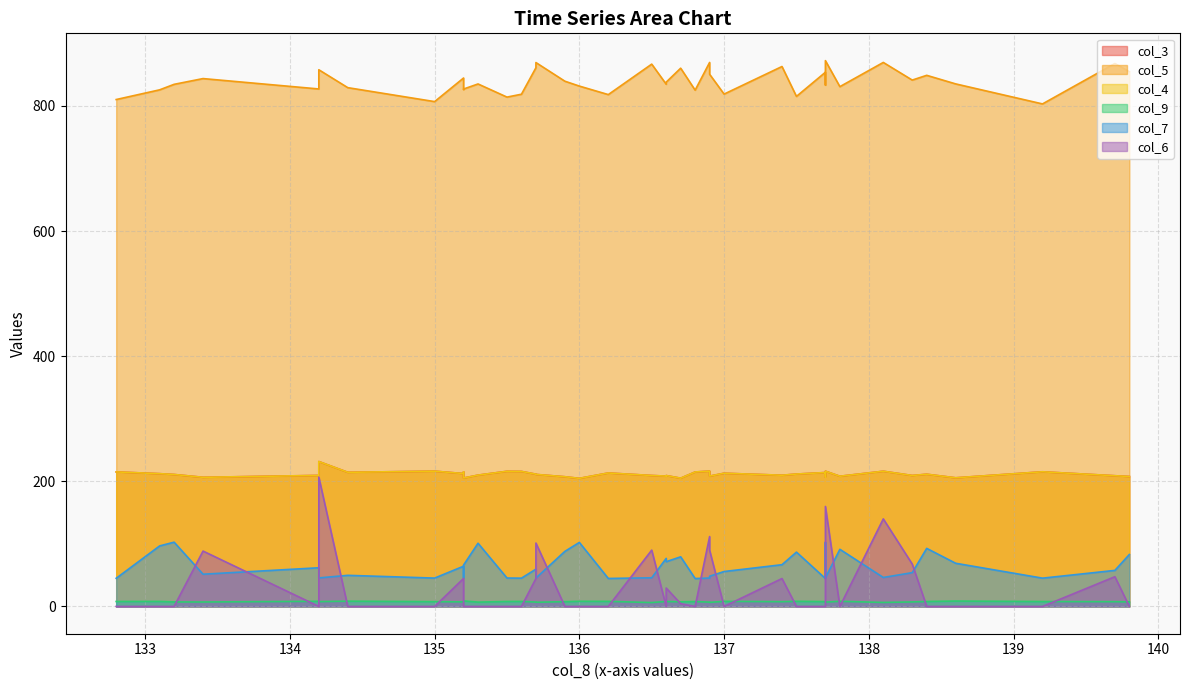

At which label is col_4 closest to 218?

136.9